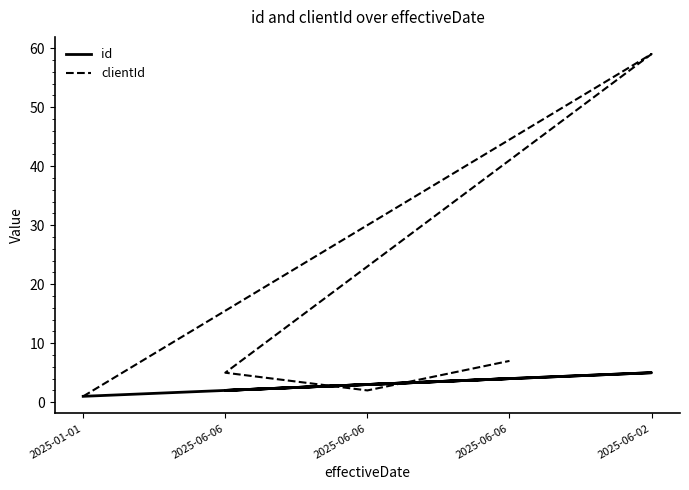

Does the chart display data point markers on the line(s)?

No